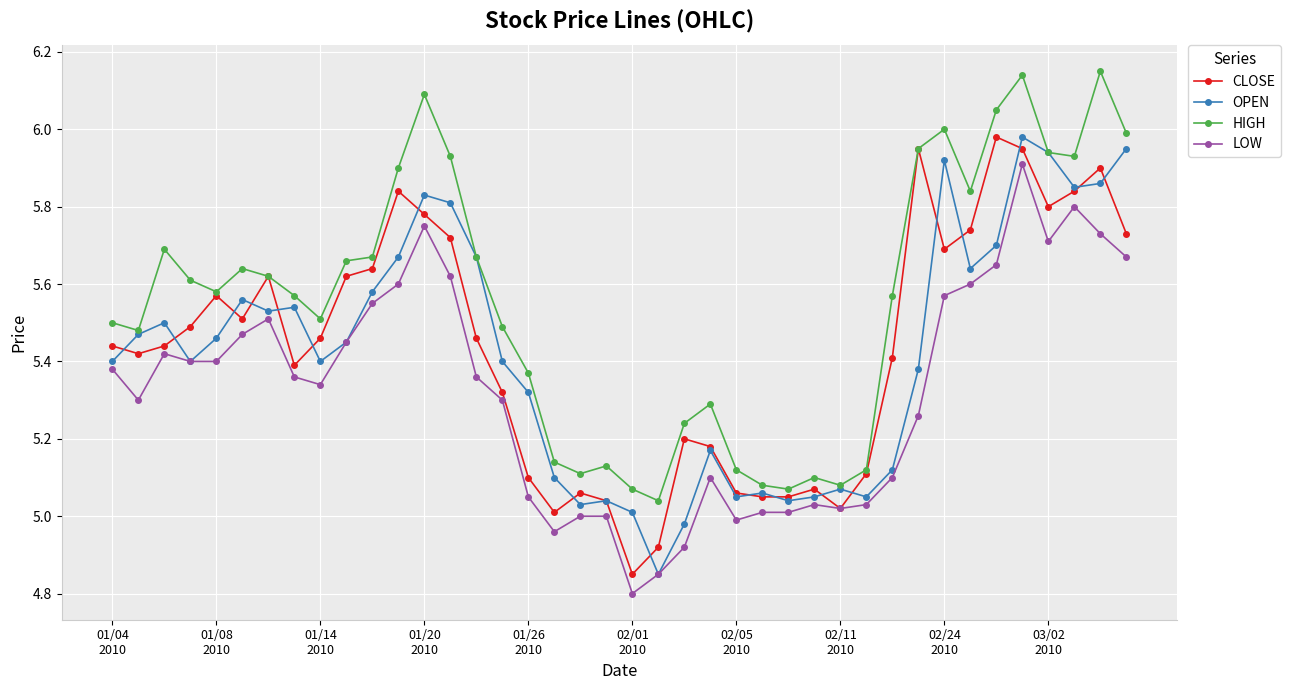

True or false: HIGH and LOW cross at least once.

False